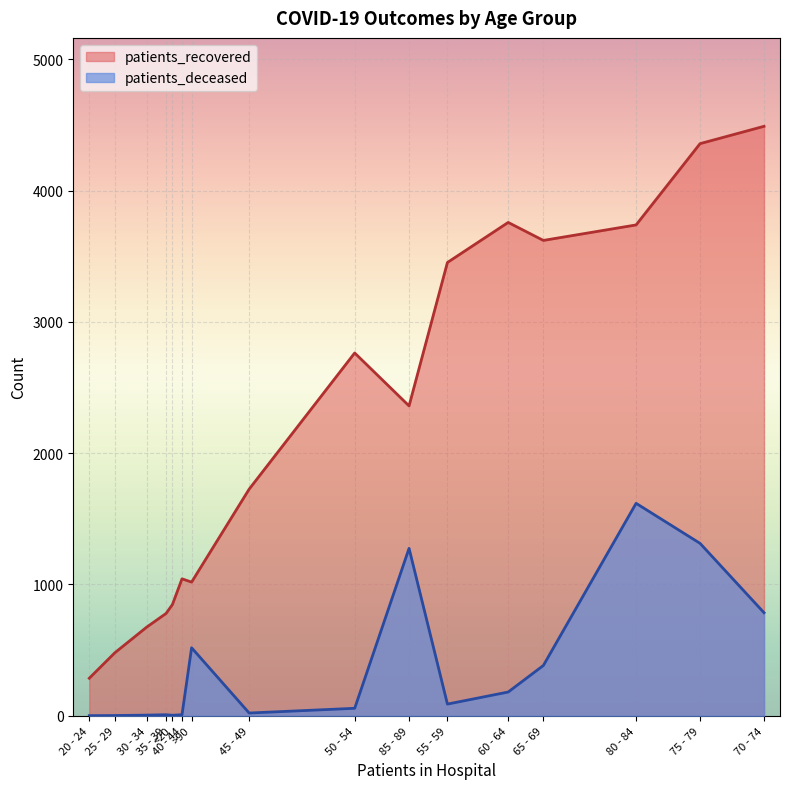

What is the label of the 6th point from the left?

40 - 44